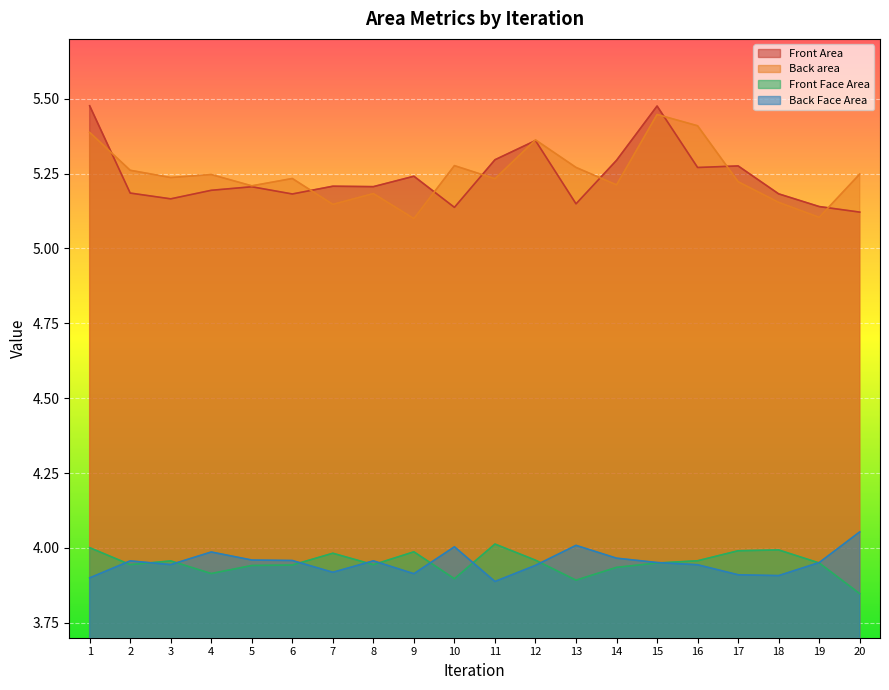

What is the approximate value of Front Face Area at 8?

3.9